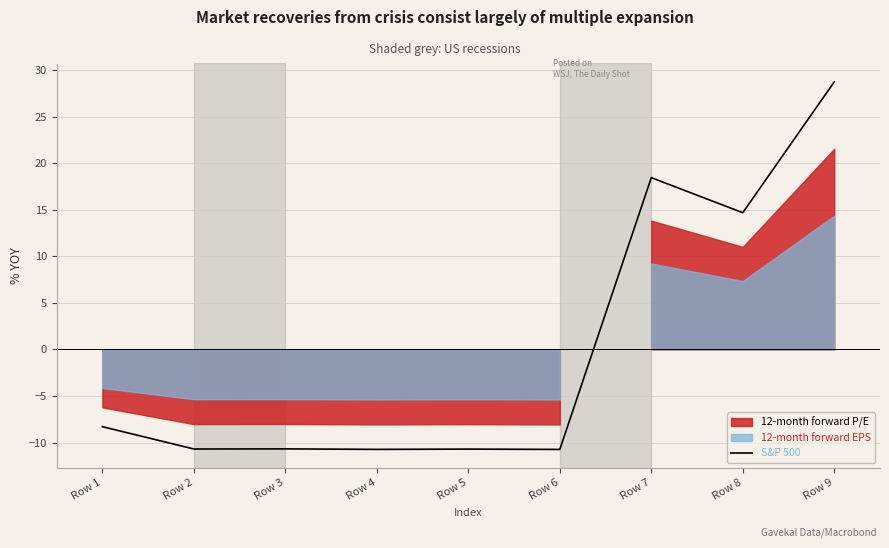

Count the number of categories in the chart.

9